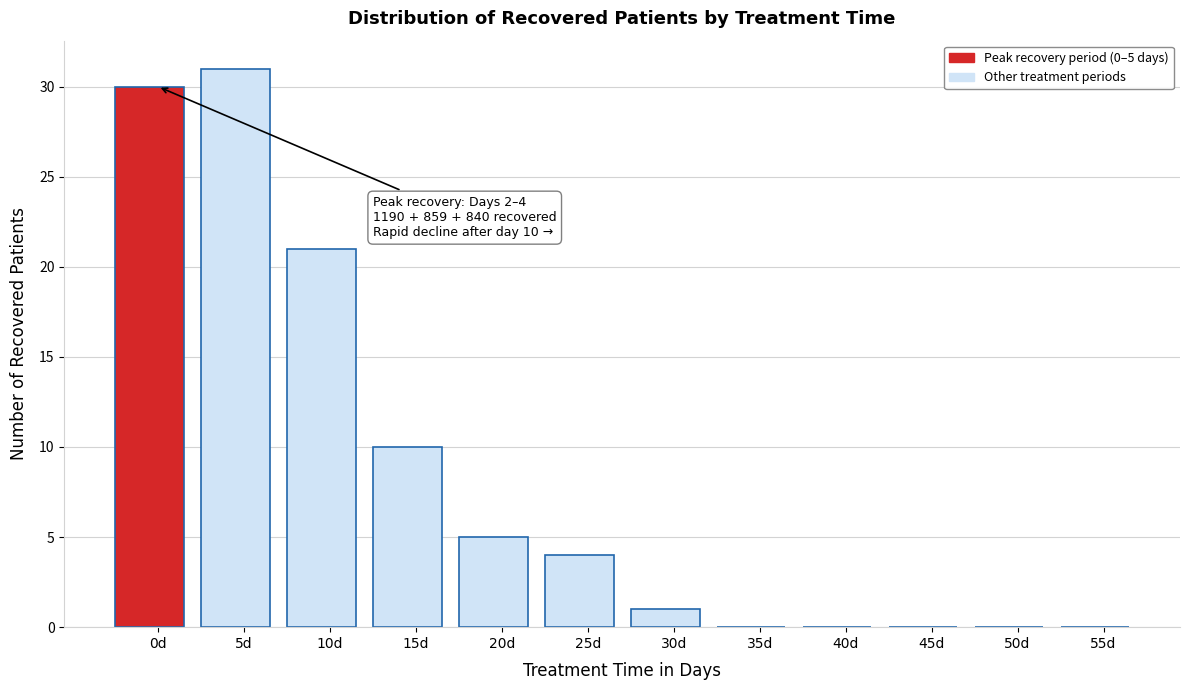

Reading left to right, list all the values displayed in this chart.

0d=30	5d=31	10d=21	15d=10	20d=5	25d=4	30d=1	35d=0	40d=0	45d=0	50d=0	55d=0